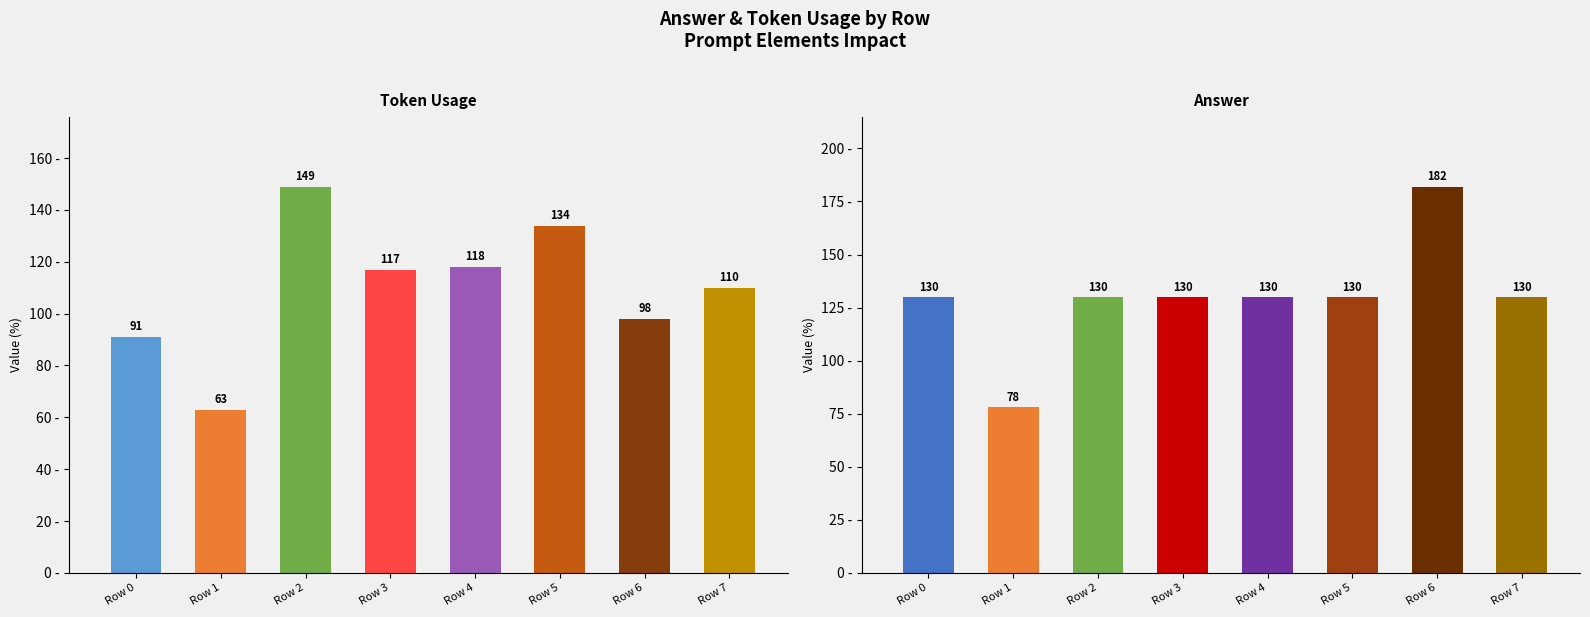

Are the bars grouped side by side (vs. stacked)?

Yes